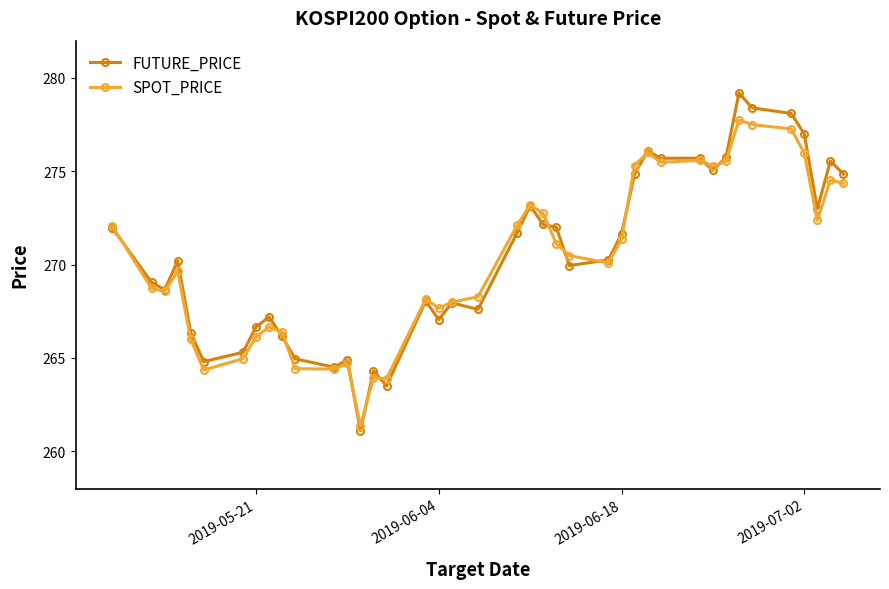

Rank the series by their maximum value, from lowest to highest.

SPOT_PRICE, FUTURE_PRICE